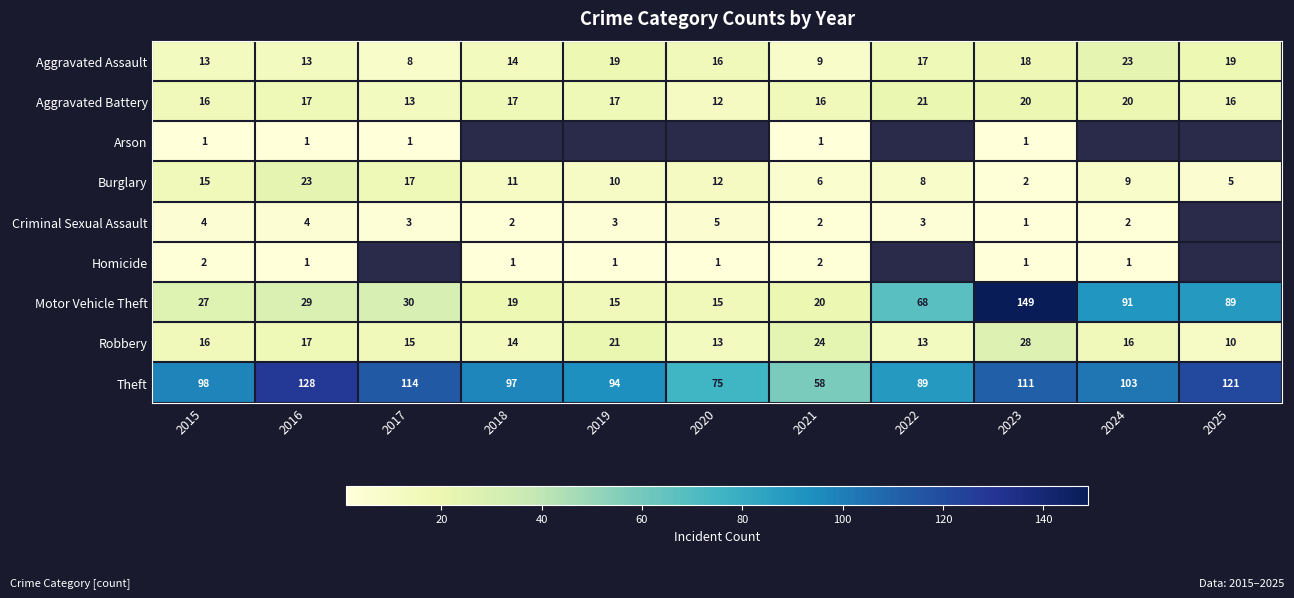

Is the value of Aggravated Assault at 2016 greater than the value of Burglary at 2020?

Yes